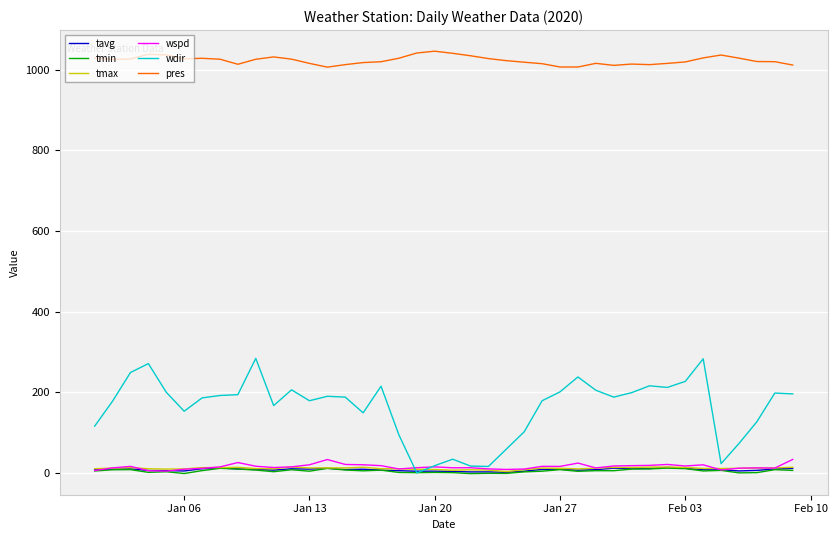

What are all the series names shown in the legend?

tavg, tmin, tmax, wspd, wdir, pres